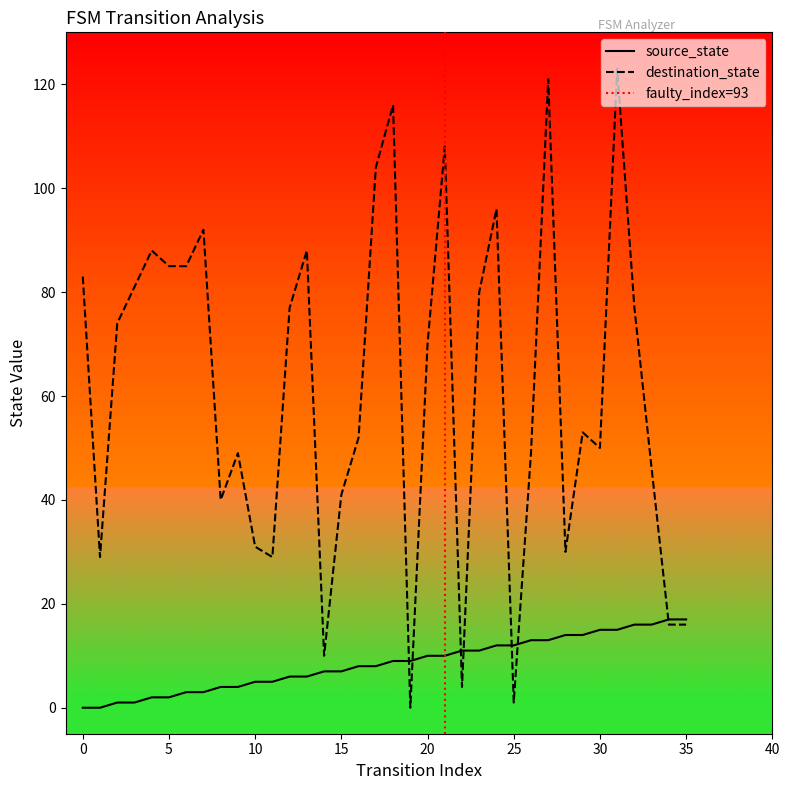

What is the greatest value displayed?

123